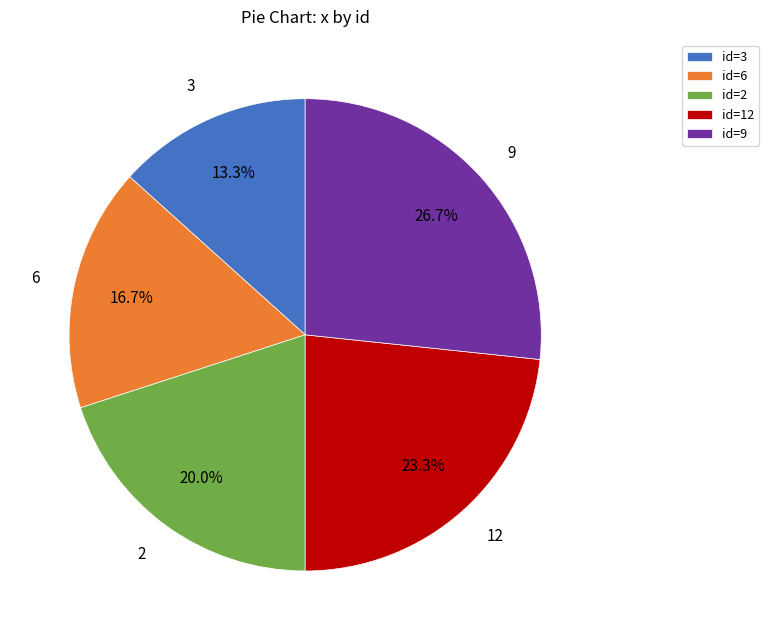

Between 9 and 6, which is larger?

9